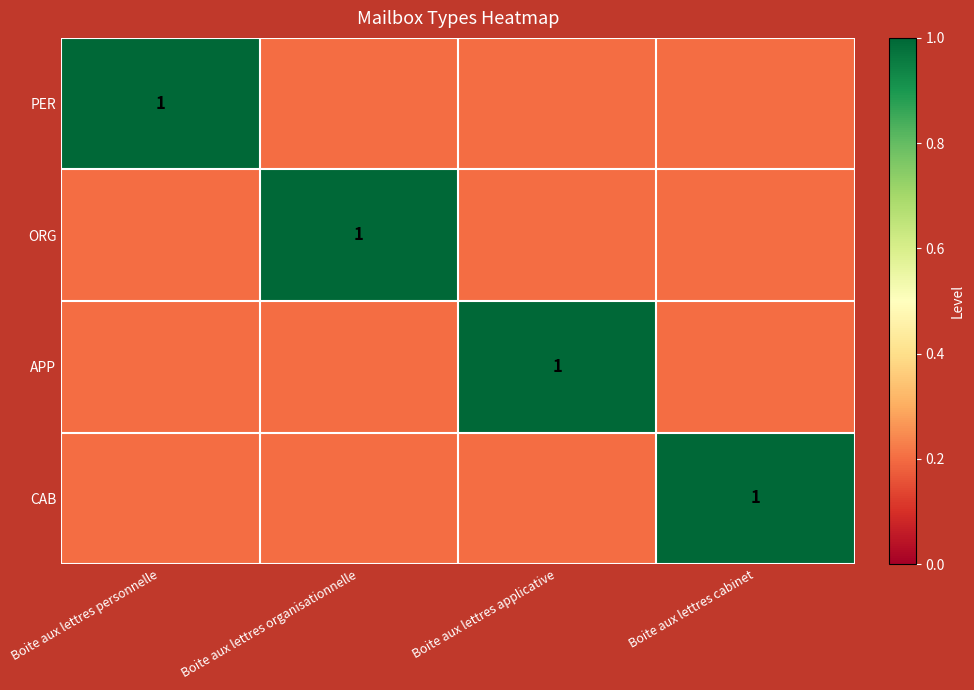

Is it true that APP equals 0.5 at Boite aux lettres applicative?

False